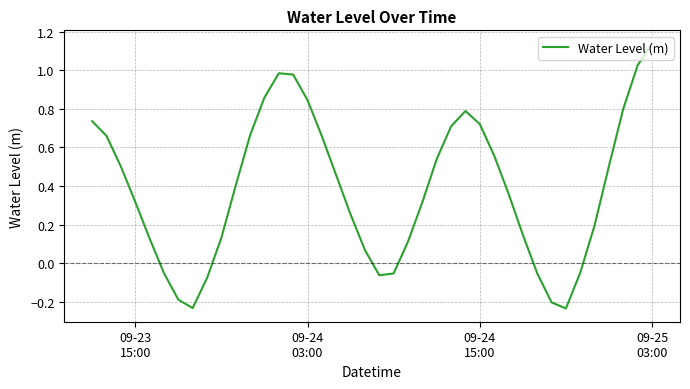

What is the difference between the maximum and minimum values?

1.4